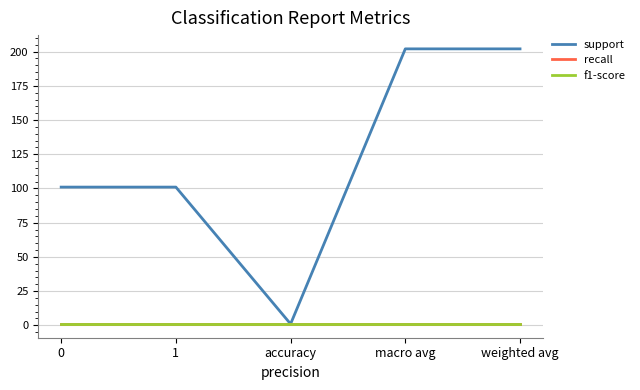

Does the chart have visible grid lines?

Yes